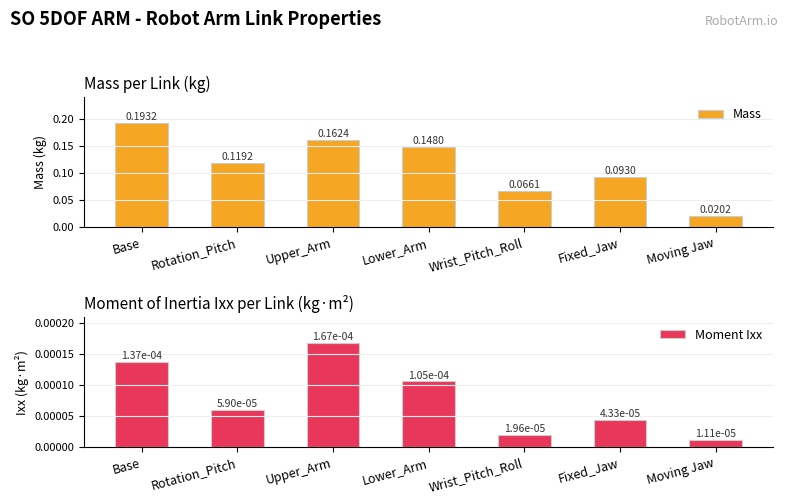

Count the number of data series in this chart.

2